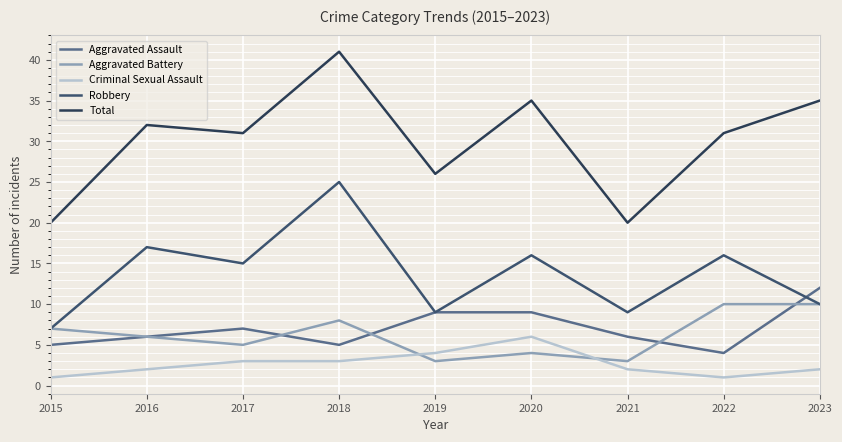

Where is the first local minimum for Aggravated Battery?

2017